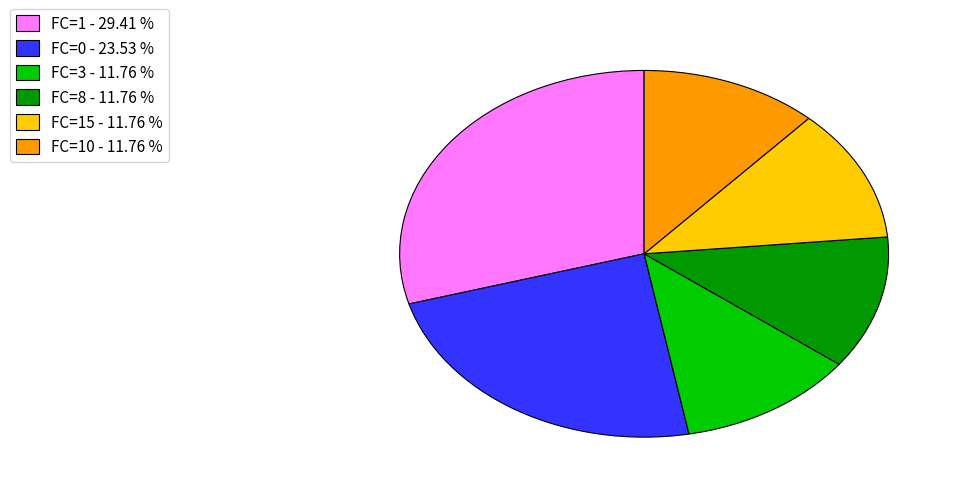

Approximately how many times larger is the value at FC=8 - 11.76 % compared to FC=15 - 11.76 %?

1.0